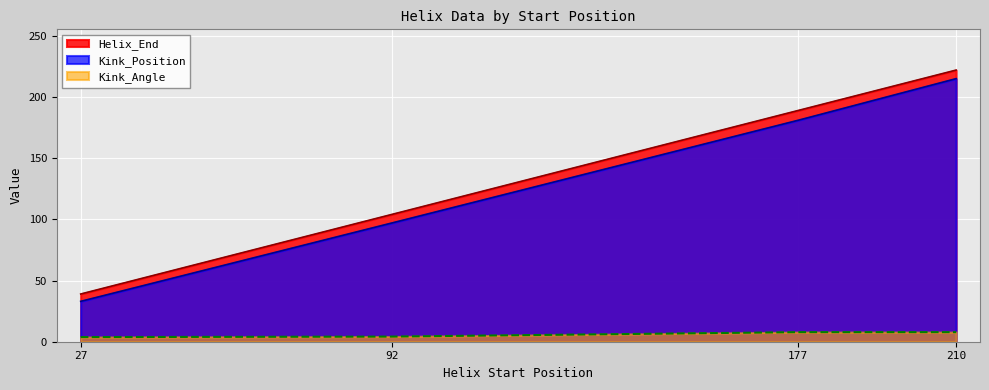

How many lines are shown in the chart?

3